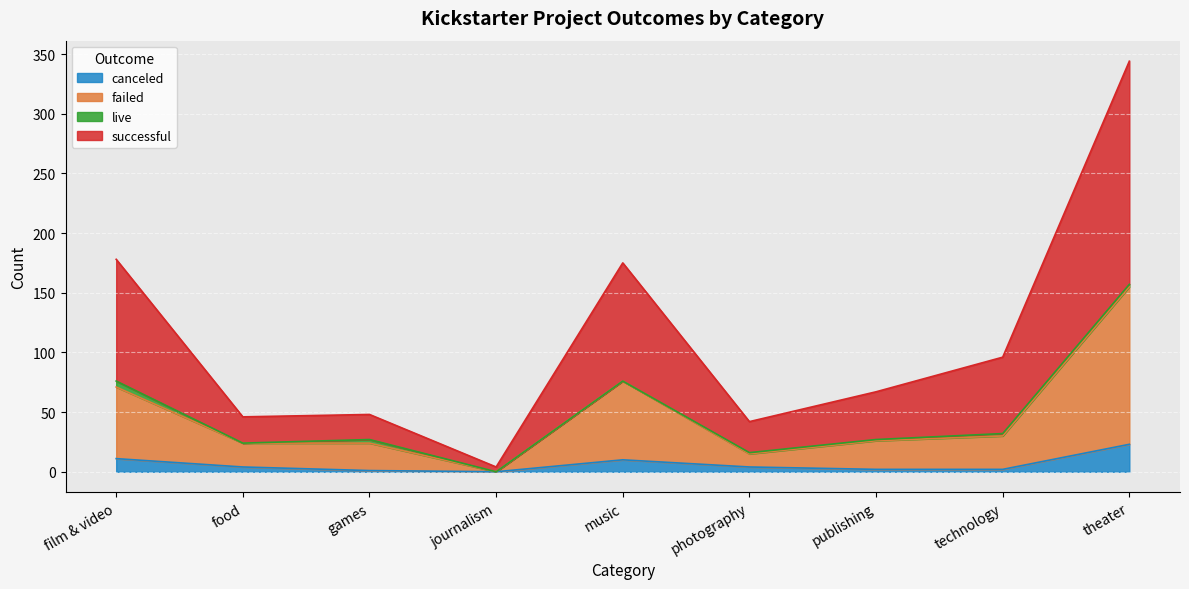

Which series changed the most between journalism and publishing?

successful